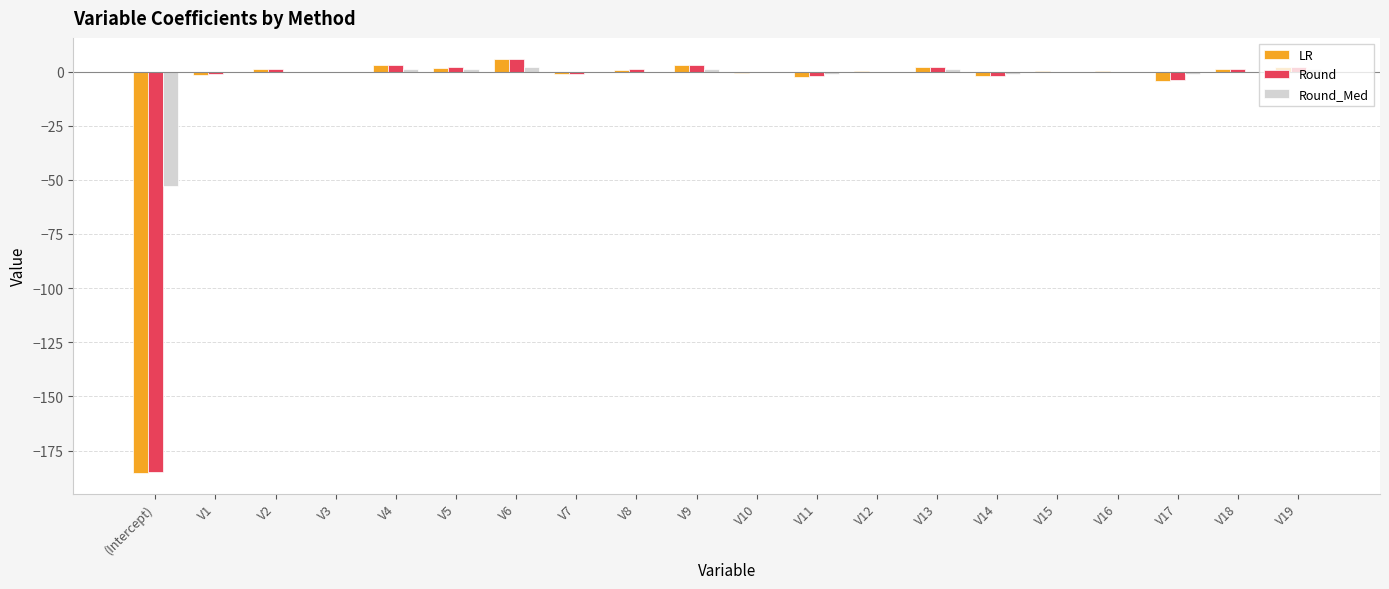

What is the total value across all series at V12?

0.3